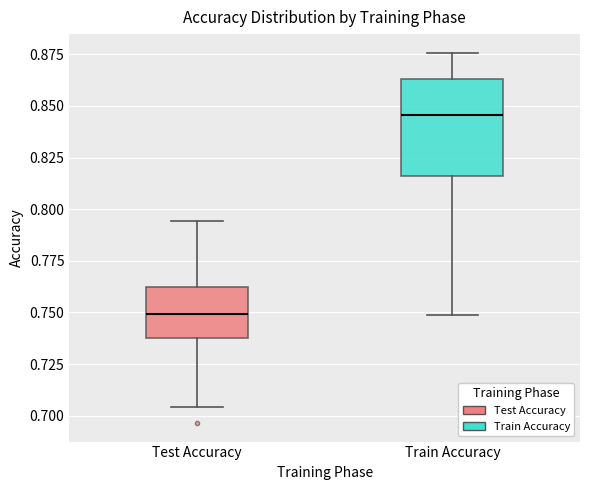

Which box's median line is the highest?

Train Accuracy